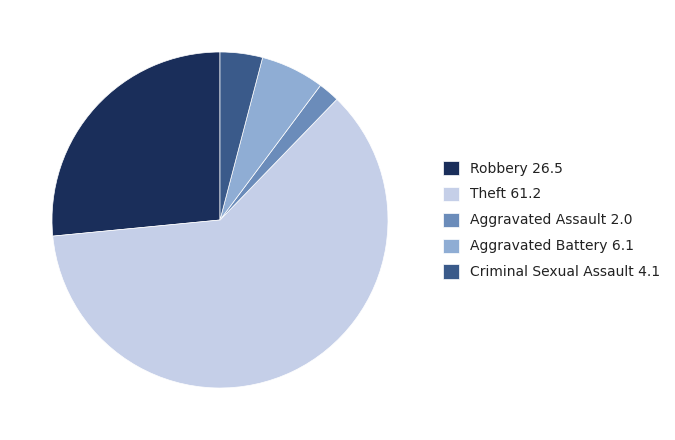

Count the number of slices in the pie.

5